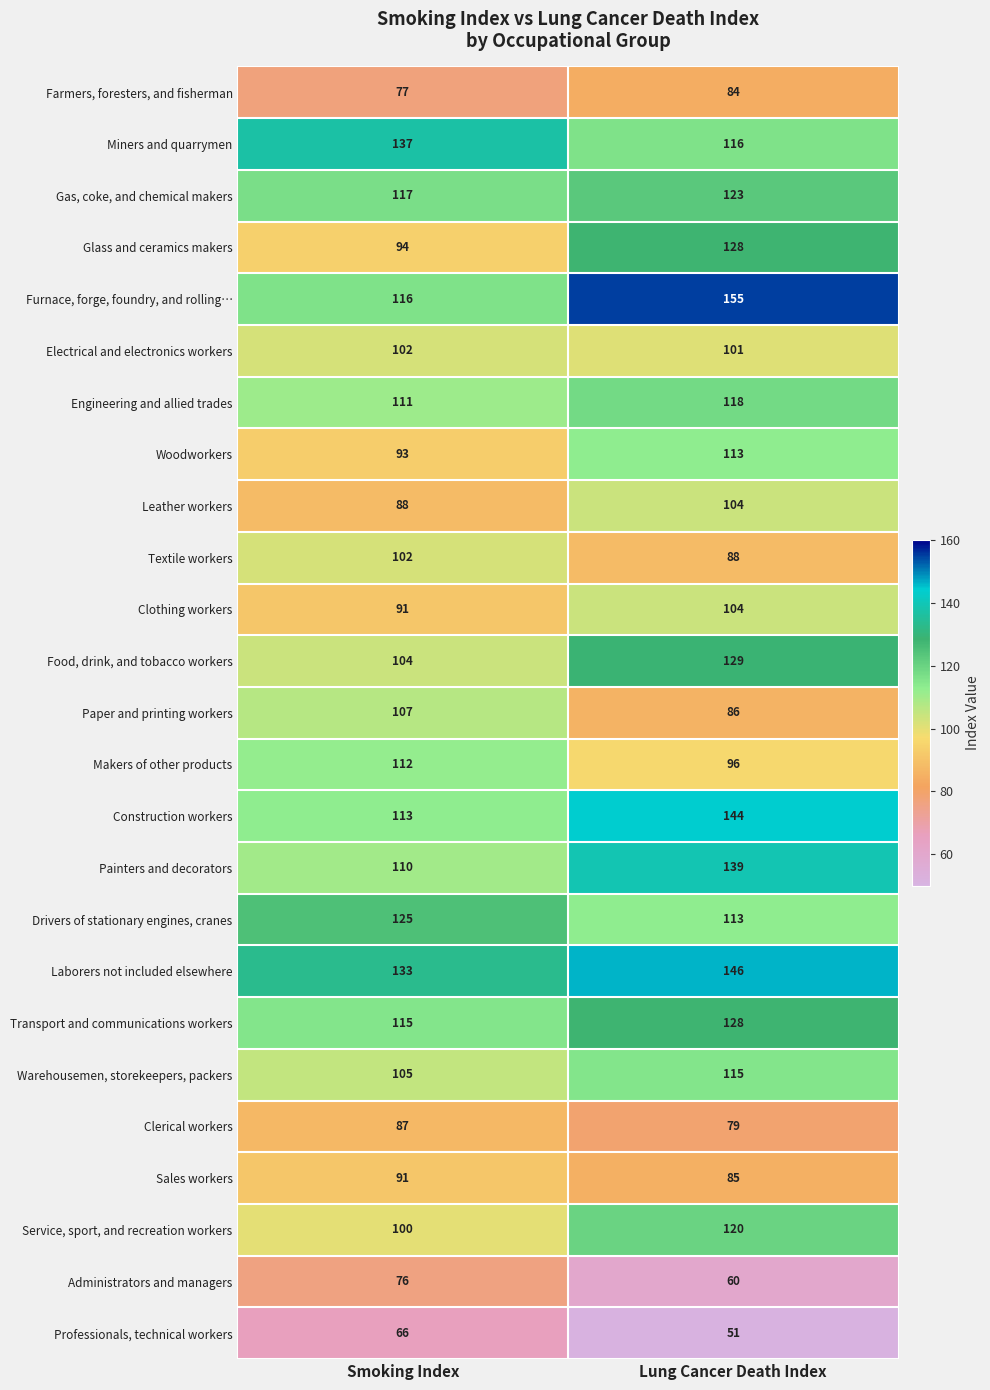

Which series changed the most between Smoking Index and Lung Cancer Death Index?

Furnace, forge, foundry, and rolling…